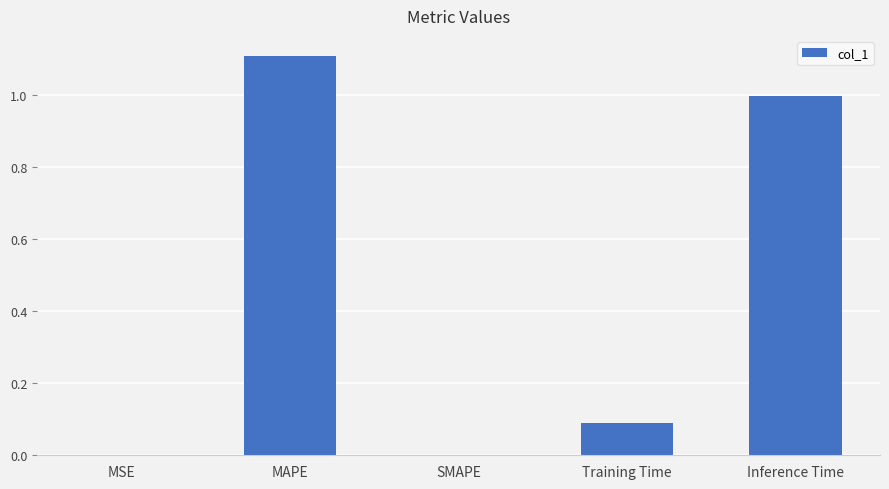

What is the average value?

0.4